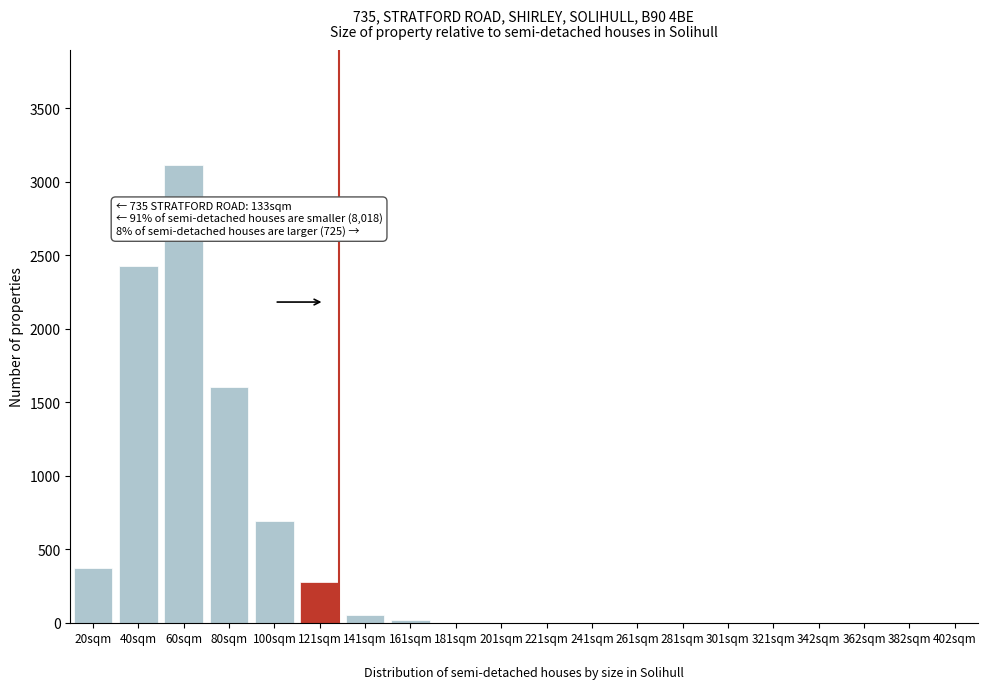

Reading right to left, extract all data points from this chart.

402sqm=0	382sqm=0	362sqm=0	342sqm=0	321sqm=0	301sqm=0	281sqm=0	261sqm=0	241sqm=0	221sqm=0	201sqm=0	181sqm=0	161sqm=18	141sqm=55	121sqm=279	100sqm=690	80sqm=1605	60sqm=3116	40sqm=2426	20sqm=373